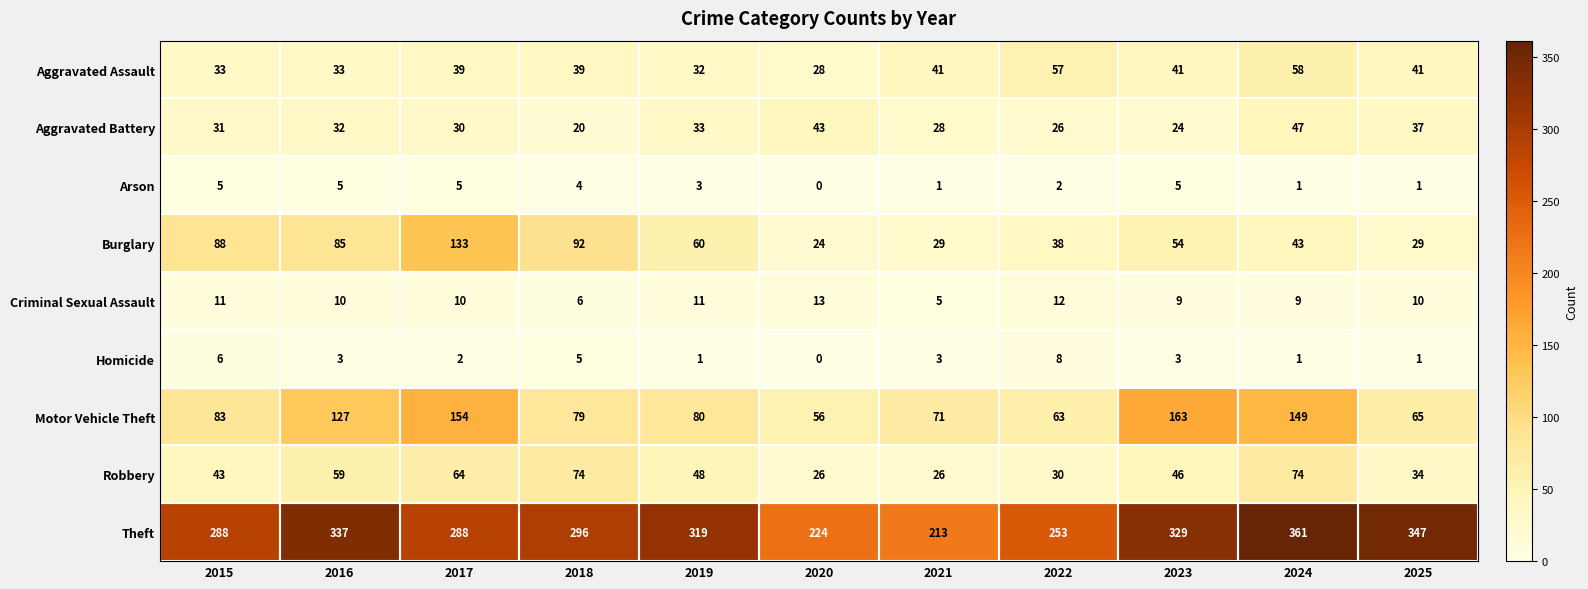

How many values in Arson are above zero?

10